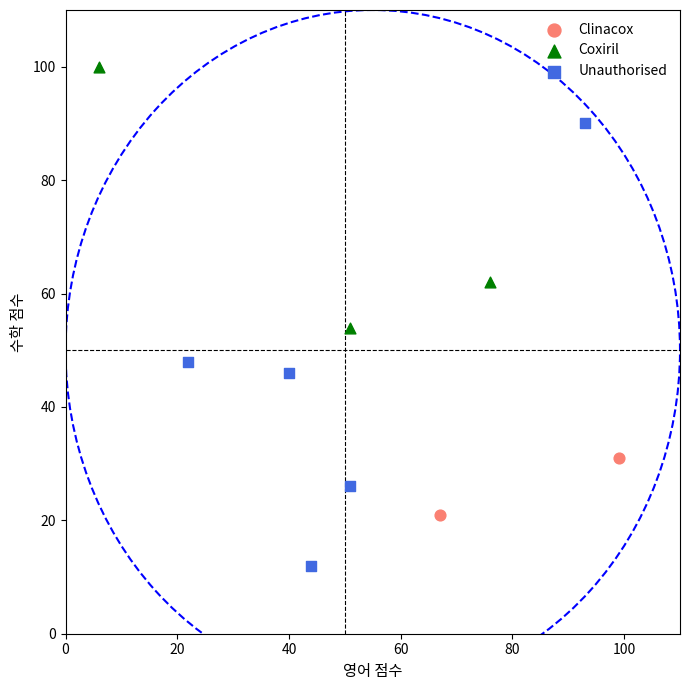

Which series contains the highest Y value?

Coxiril